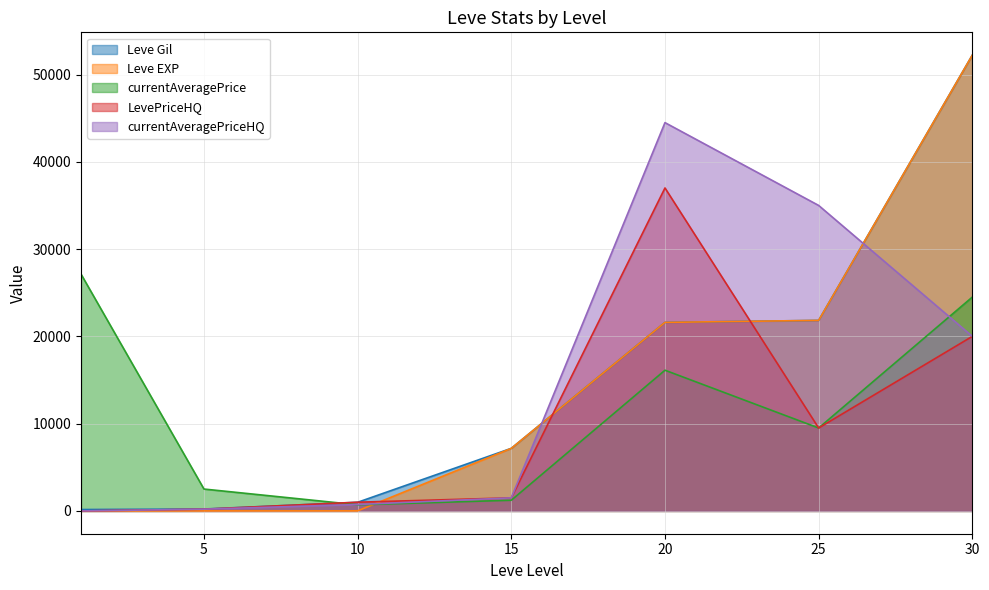

How many categories are shown in the chart?

7